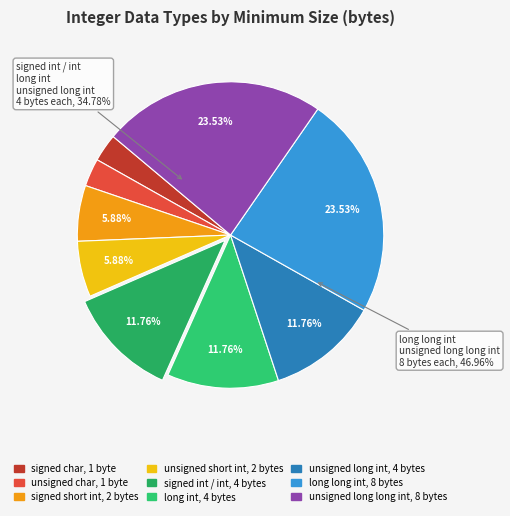

To the nearest percent, what is the combined percentage of signed int / int and signed short int?

18%